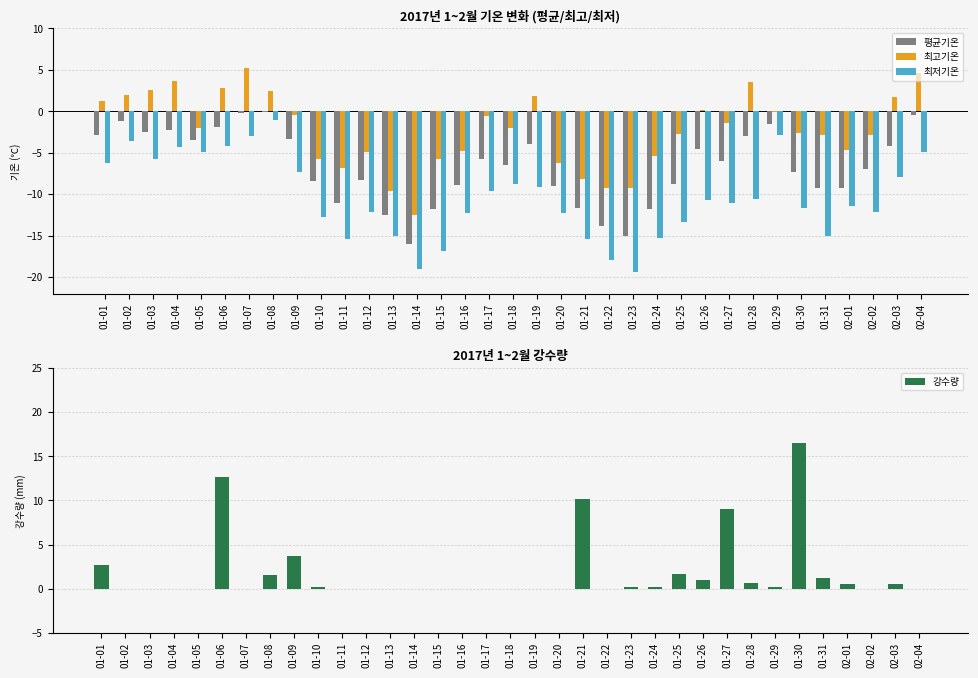

What position from the right is 01-25?

11